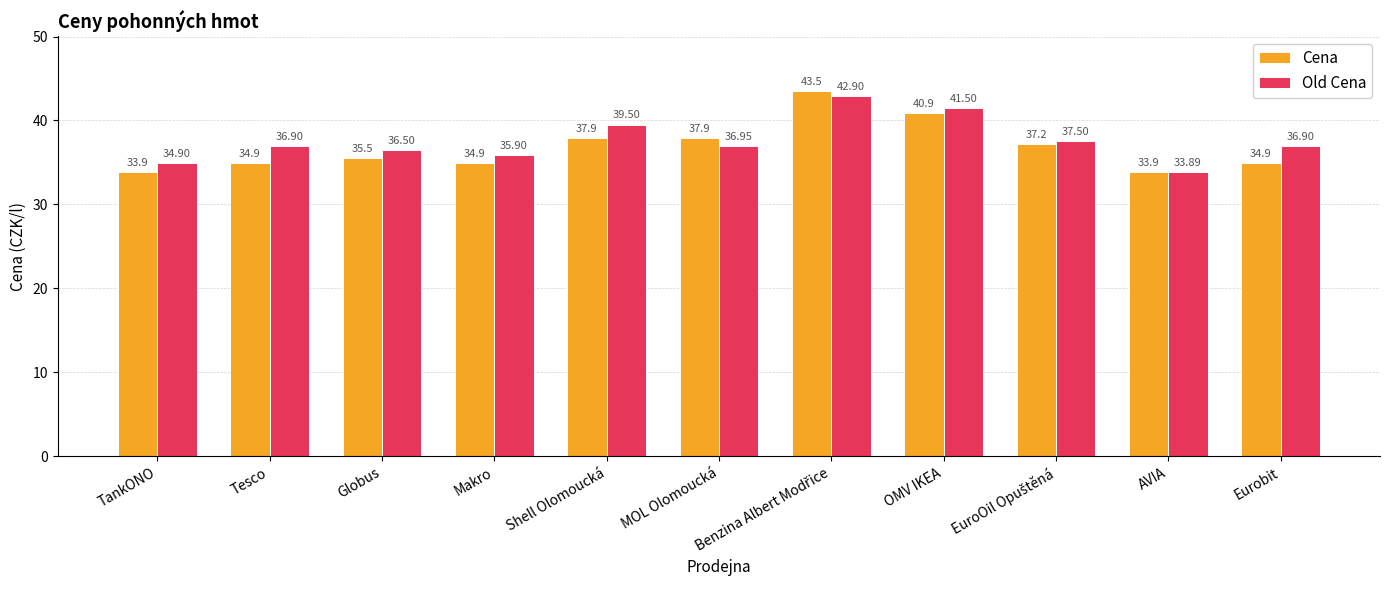

At which label does Old Cena reach its minimum?

AVIA